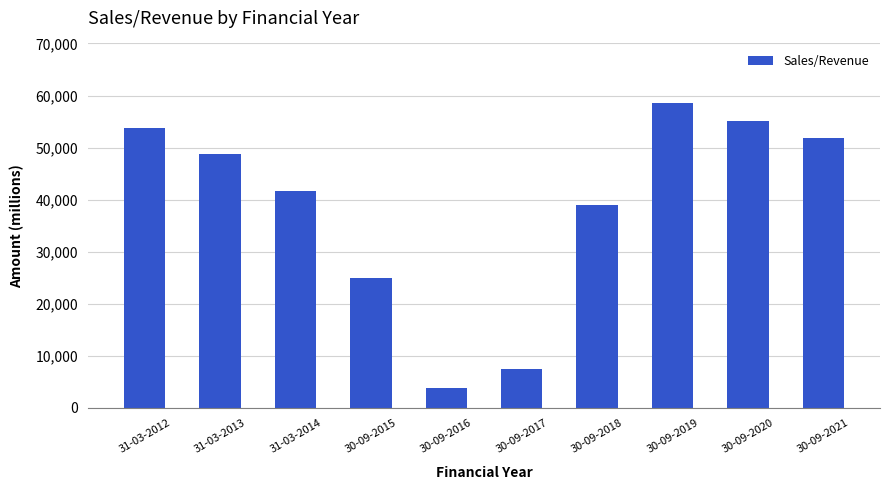

List the labels in order of value, largest first.

30-09-2019, 30-09-2020, 31-03-2012, 30-09-2021, 31-03-2013, 31-03-2014, 30-09-2018, 30-09-2015, 30-09-2017, 30-09-2016